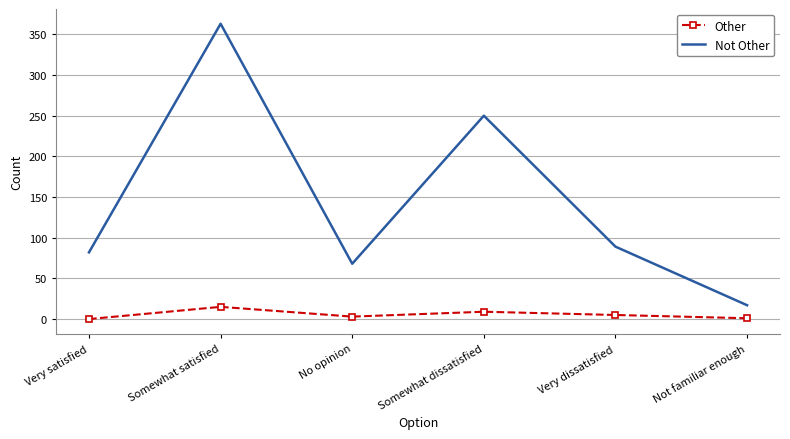

True or false: Not Other and Other intersect in this chart.

False